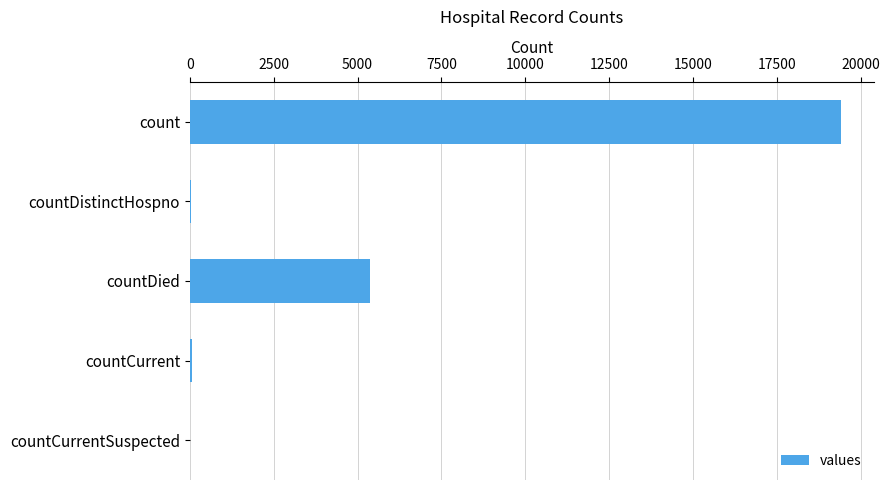

At which category does the chart reach its peak across all series?

count